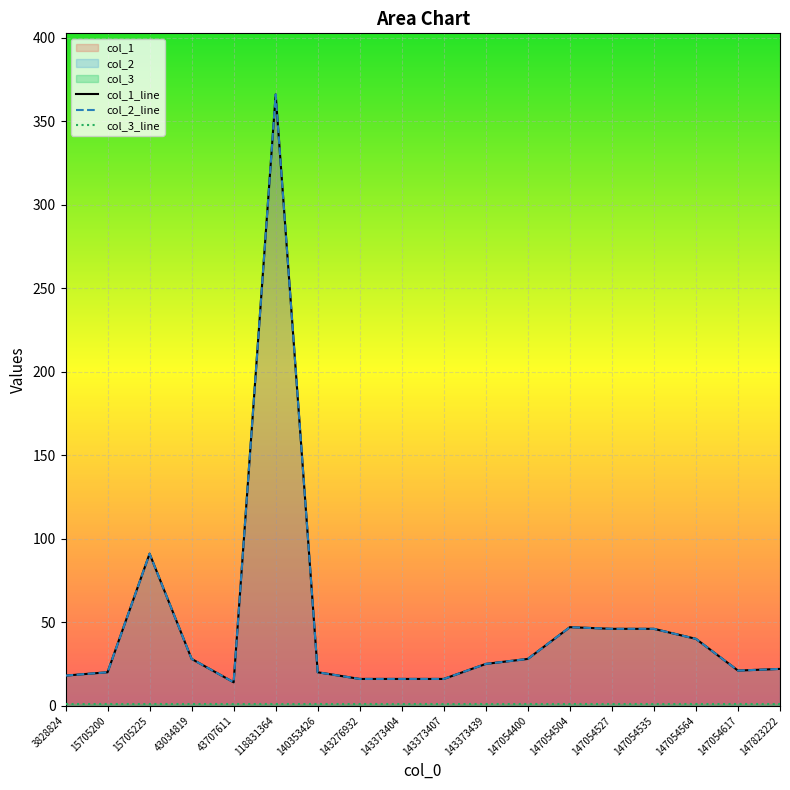

What is the sum of all col_1_line values?

880